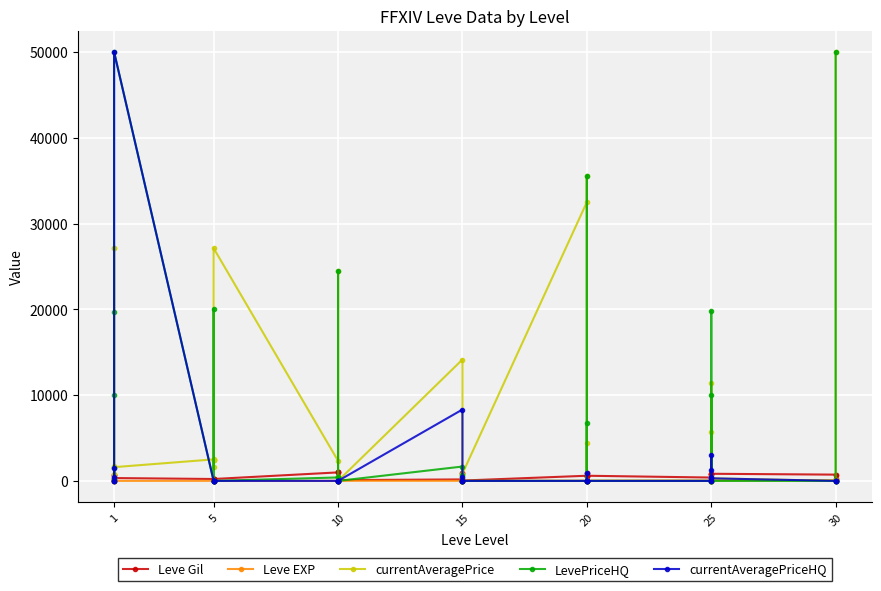

At how many categories does at least one series exceed 49541?

2